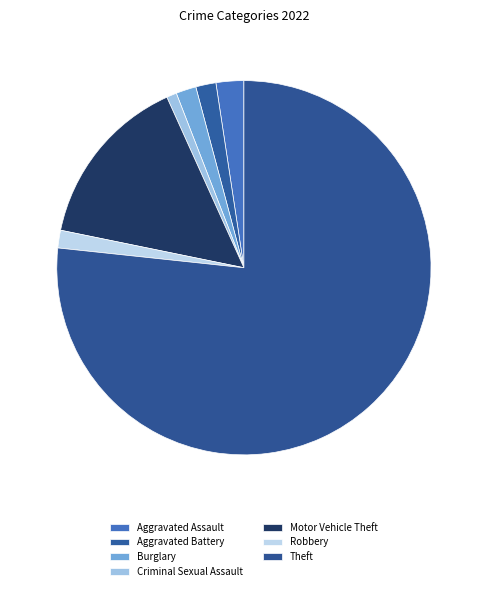

Combined, do Motor Vehicle Theft and Theft account for over 50%?

Yes